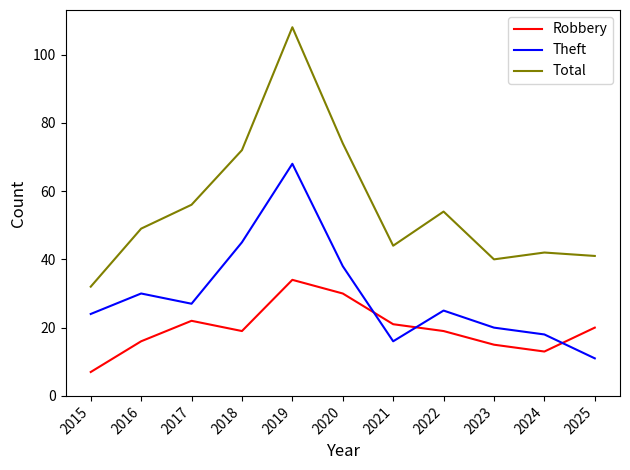

Reading left to right, transcribe all the data shown in this chart.

Robbery: 7	16	22	19	34	30	21	19	15	13	20
Theft: 24	30	27	45	68	38	16	25	20	18	11
Total: 32	49	56	72	108	74	44	54	40	42	41